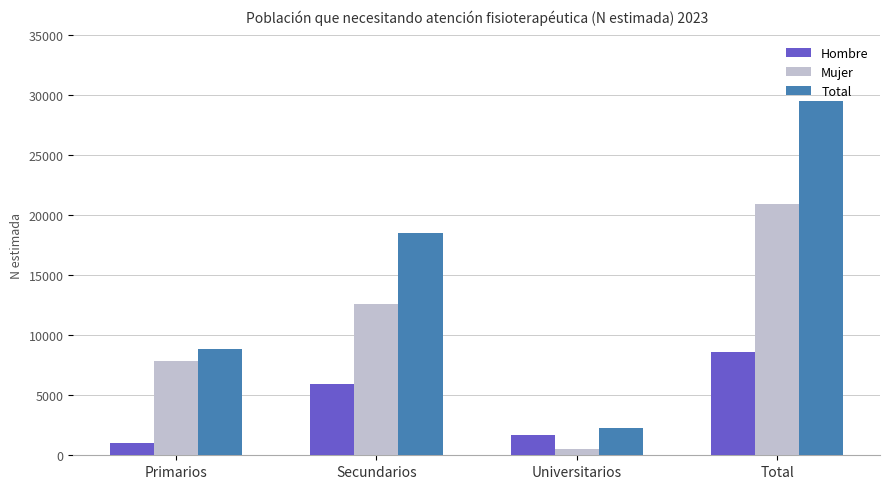

What are all the series names shown in the legend?

Hombre, Mujer, Total